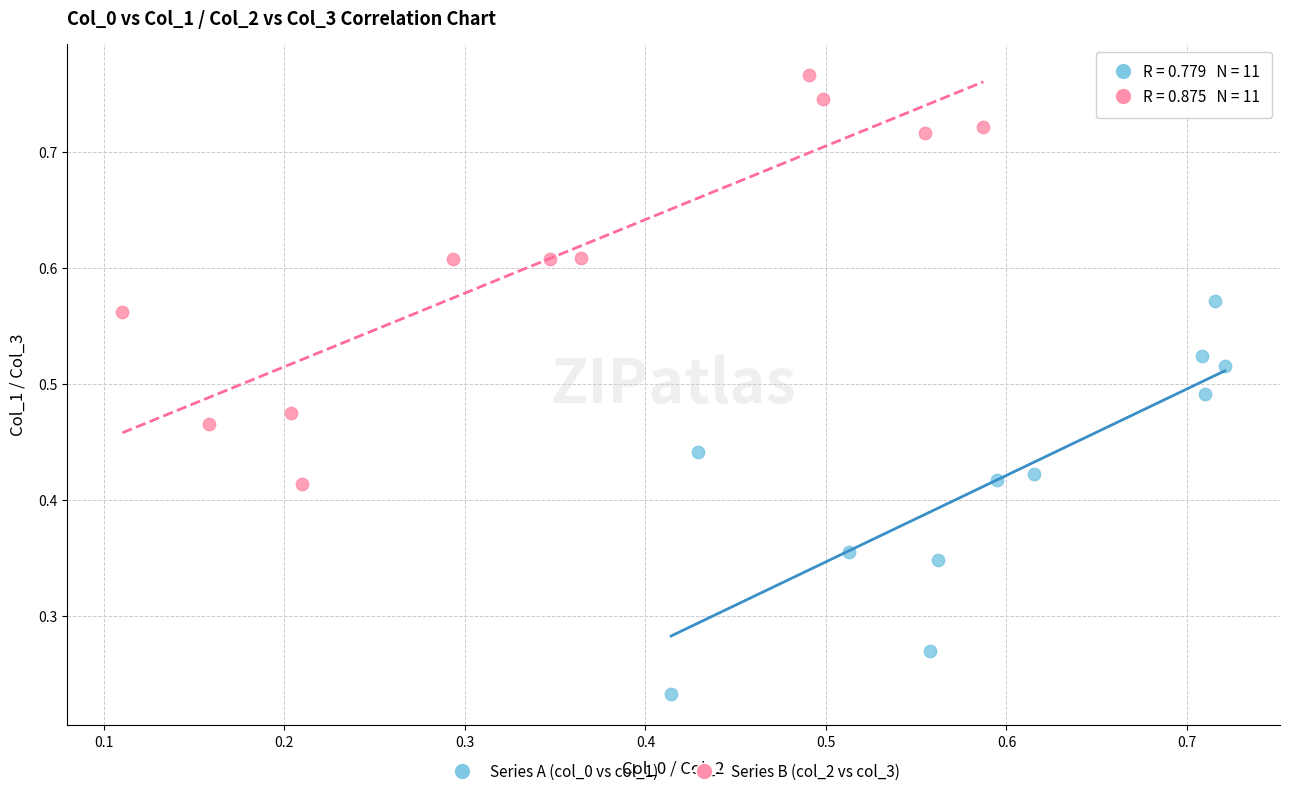

Which series reaches the minimum Y coordinate?

Series A (col_0 vs col_1)